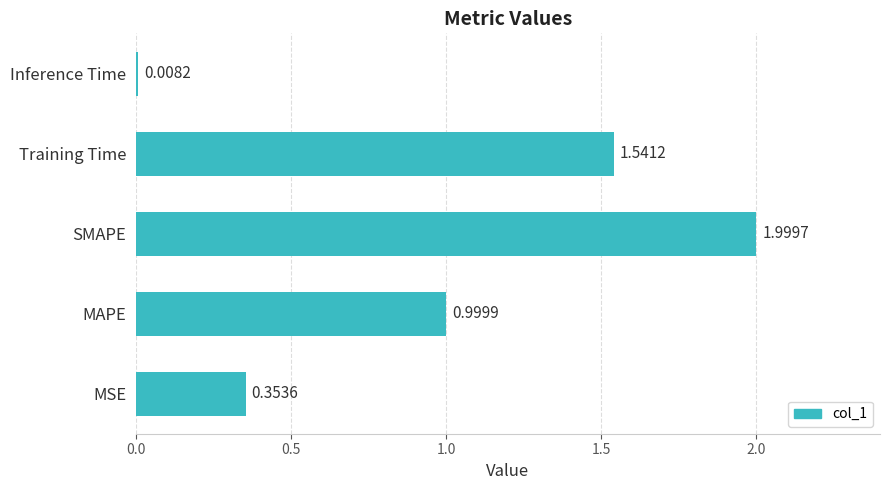

Rank the categories by value from highest to lowest.

SMAPE, Training Time, MAPE, MSE, Inference Time